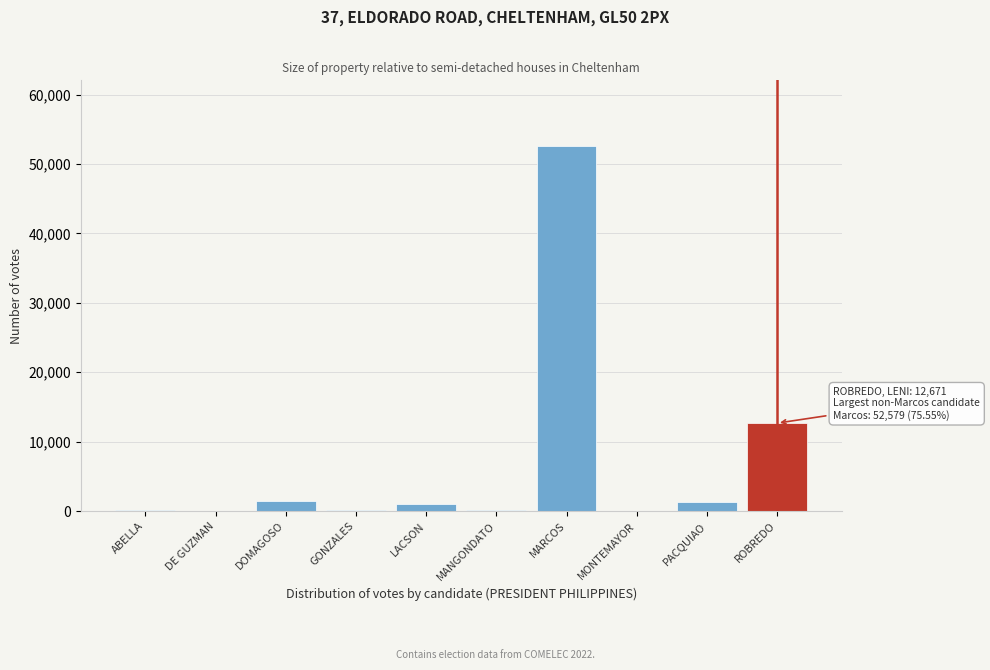

The value at MARCOS is 35234. True or false?

False